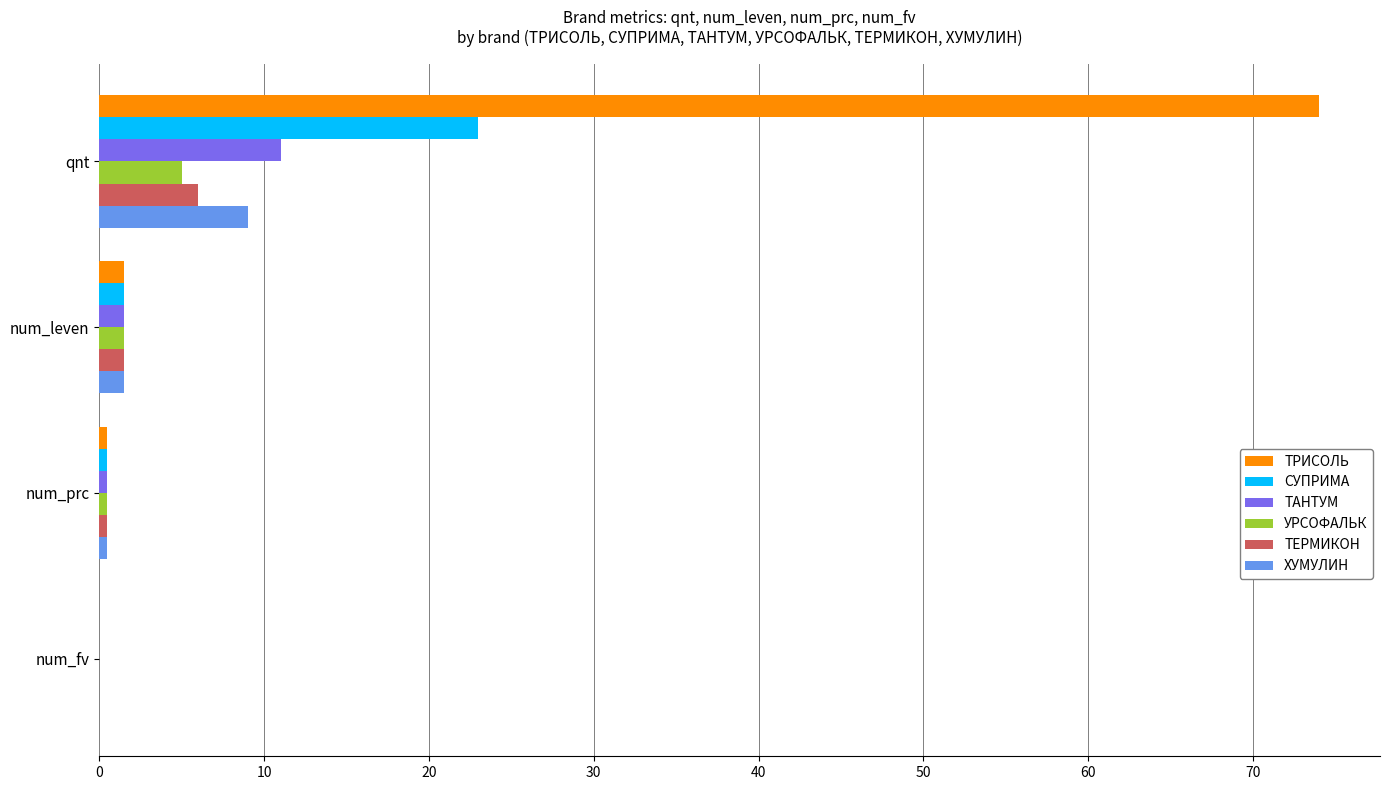

What is the sum of all ТЕРМИКОН values?

8.0